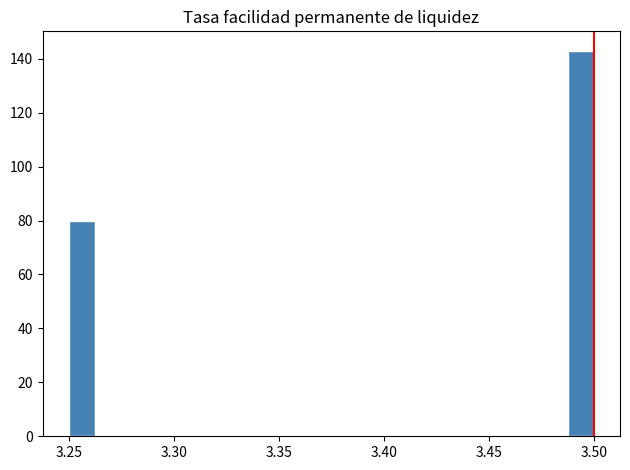

Around what value on the x-axis is the tallest bar? Give the approximate position of its centre, as read against the axis.

3.495